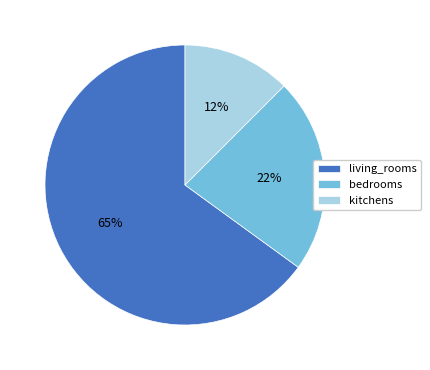

How many slices are in this pie chart?

3